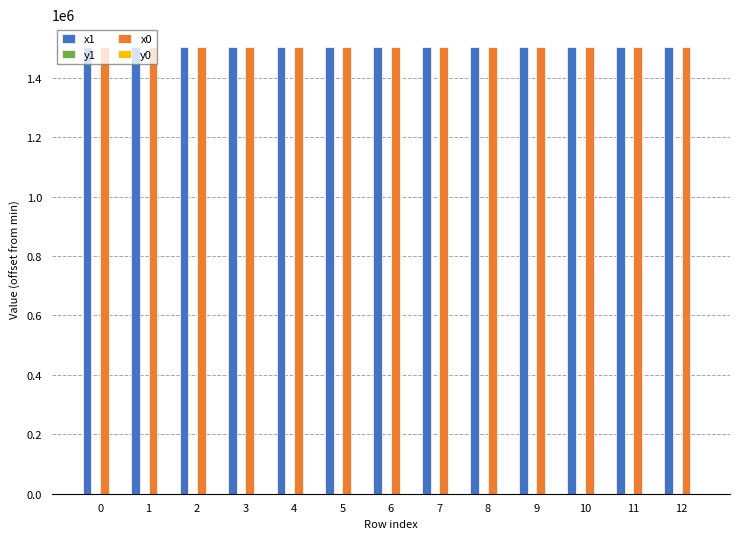

The x0 series shows 965190.2 at 0. True or false?

False